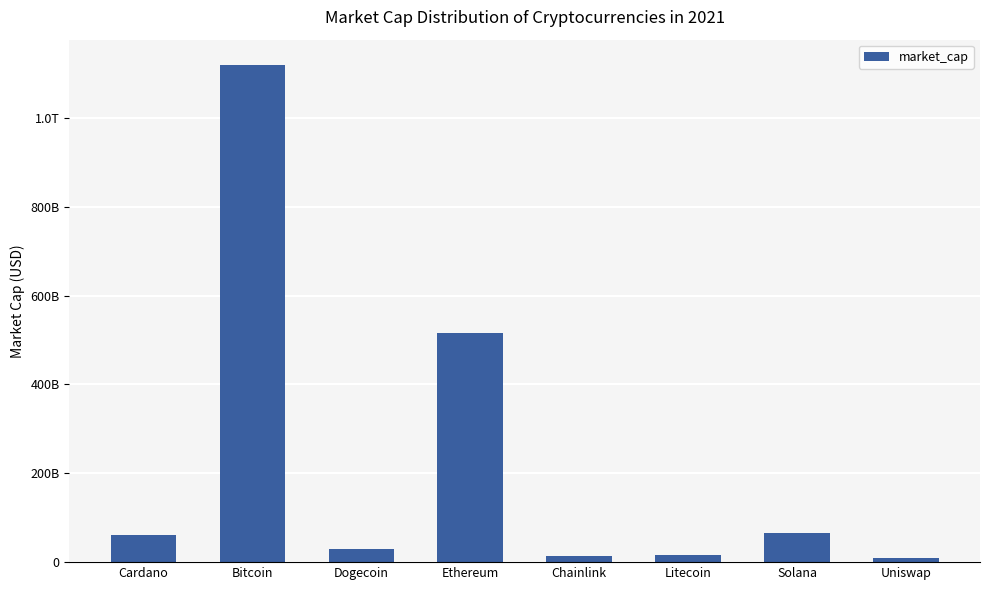

Is it true that the value at Litecoin is 15401114822?

True